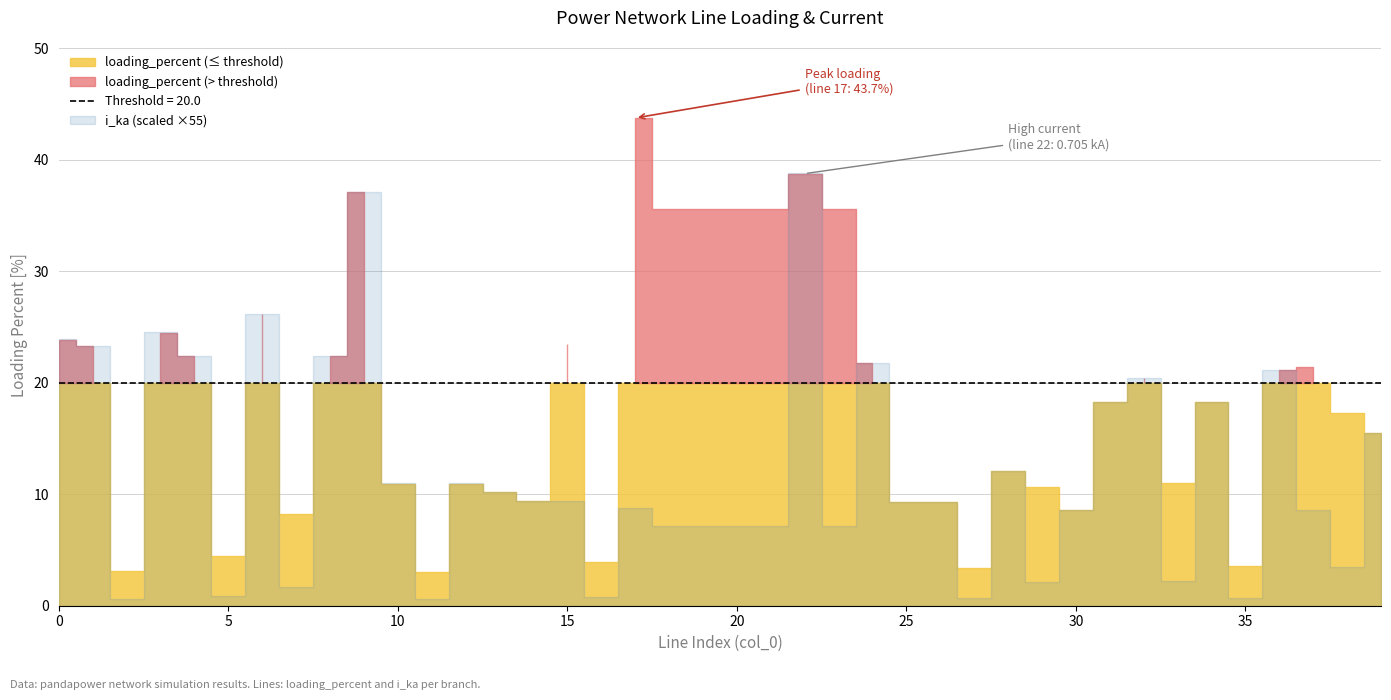

Is the value of loading_percent at 24 greater than the value of i_ka at 14?

Yes